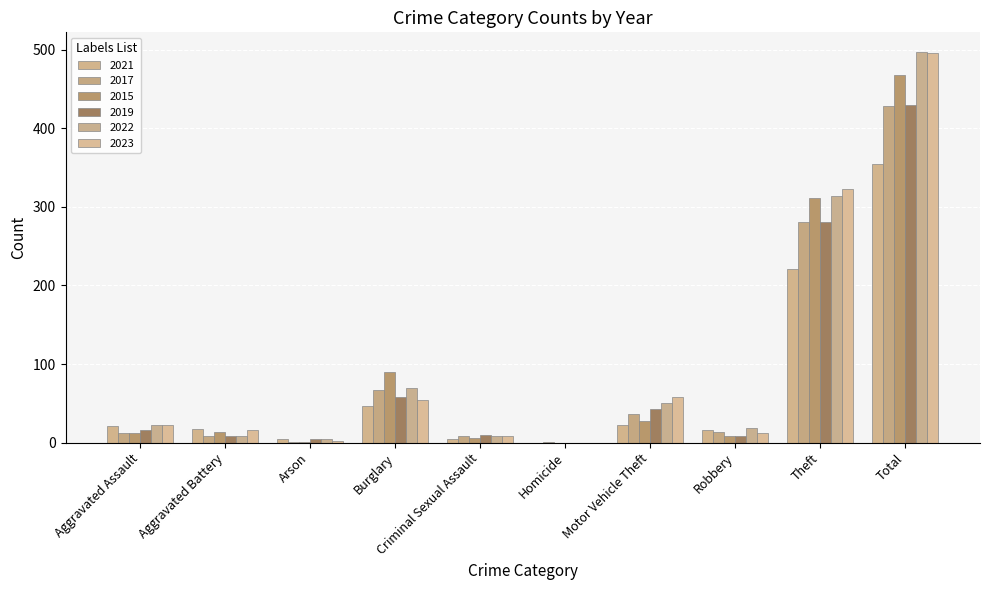

Reading left to right, list all the values displayed in this chart.

2021: 21	17	4	47	5	0	23	16	221	354
2017: 12	9	1	67	9	1	36	13	280	428
2015: 12	13	1	90	6	0	27	8	311	468
2019: 16	8	4	58	10	0	43	9	281	429
2022: 23	9	4	70	8	0	50	19	314	497
2023: 22	16	2	54	8	0	58	12	323	495